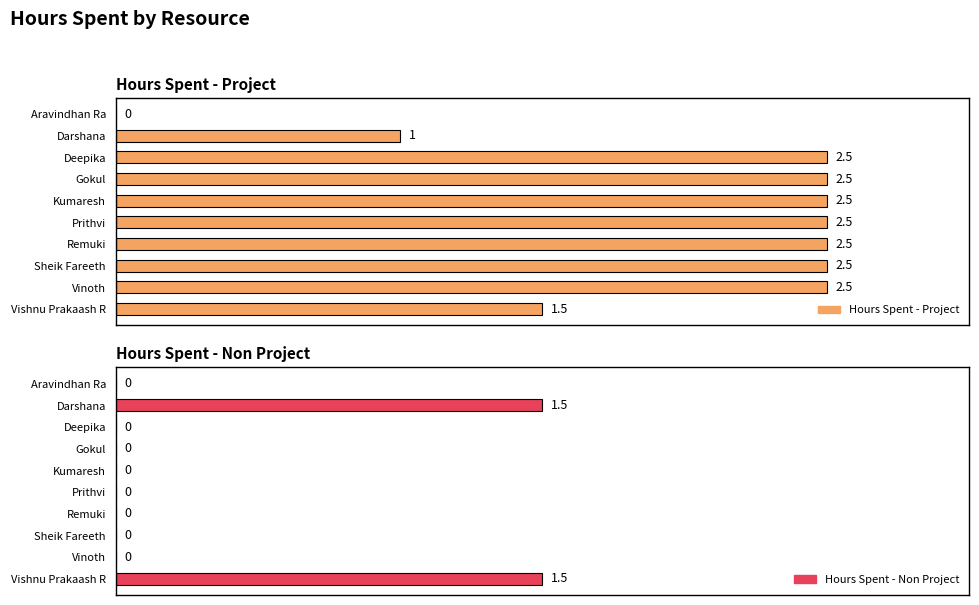

What are all the series names shown in the legend?

Hours Spent - Project, Hours Spent - Non Project